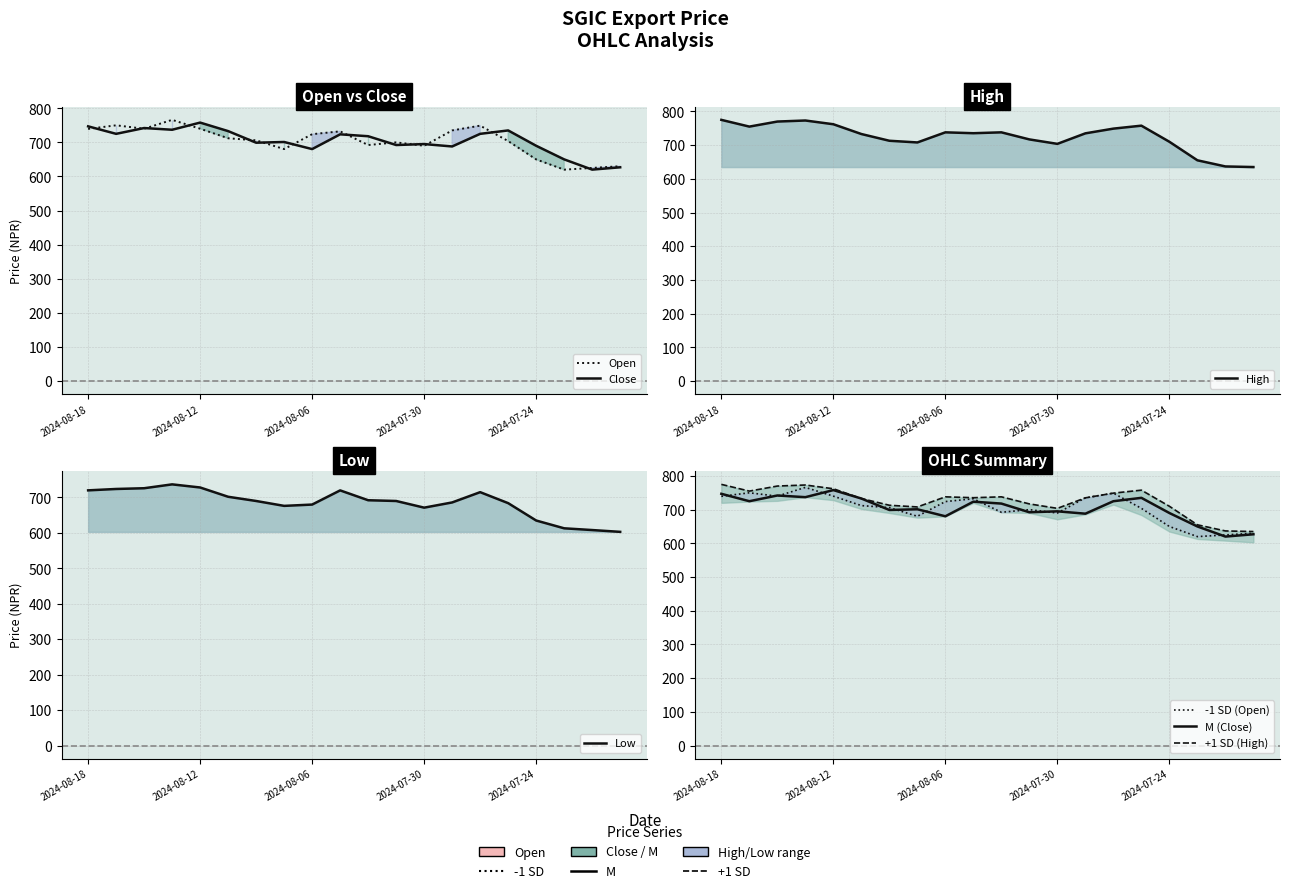

Which label corresponds to the largest value in the chart?

2024-08-18